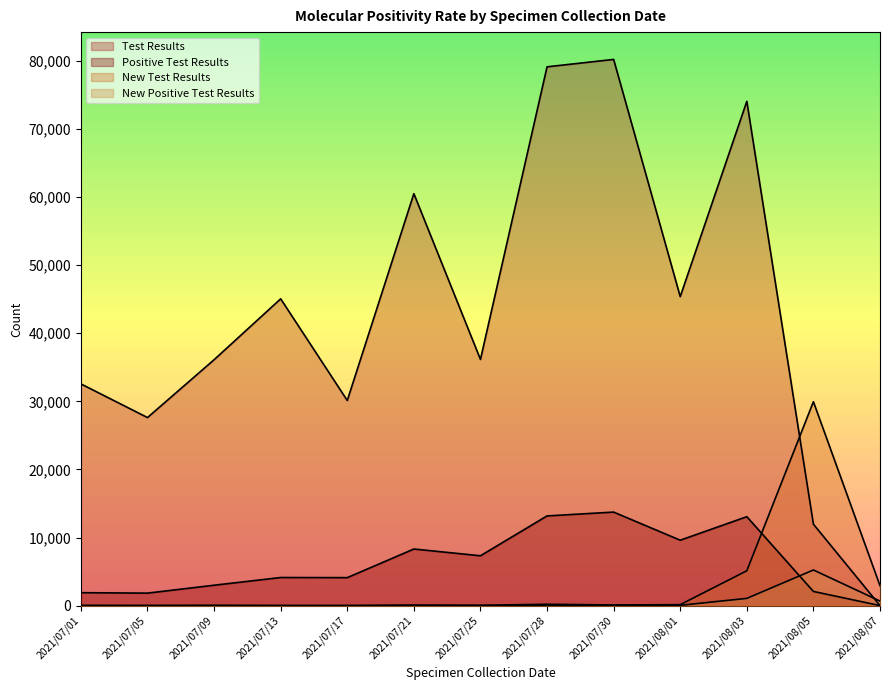

What position from the right is 2021/07/30?

5